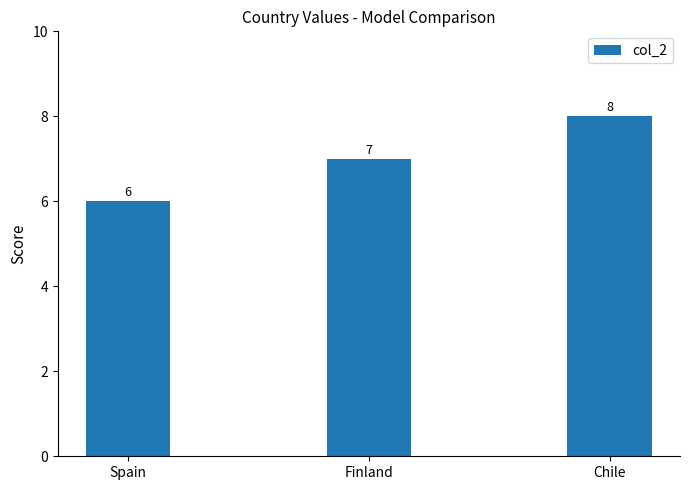

Rank the categories by value from lowest to highest.

Spain, Finland, Chile